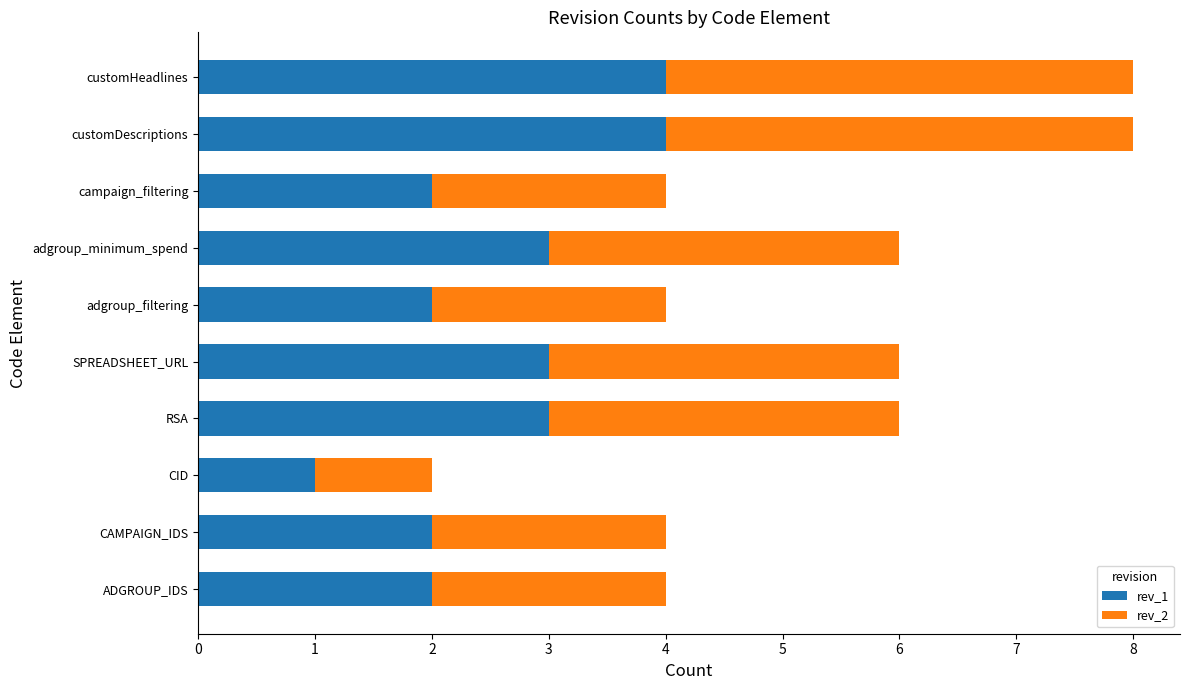

What is the total value across all series at CAMPAIGN_IDS?

4